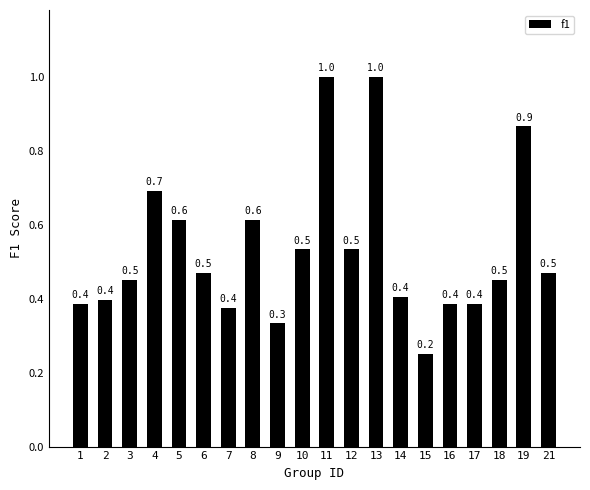

How many values are between 0 and 1?

20